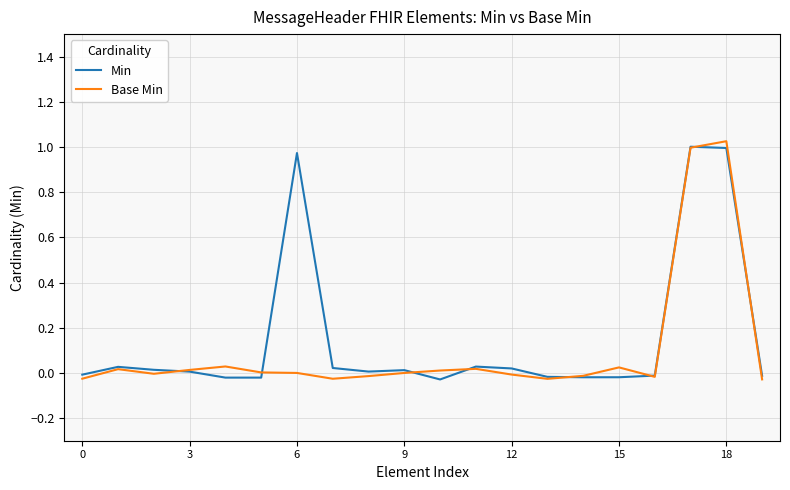

Is this an area chart (filled region under the line)?

No